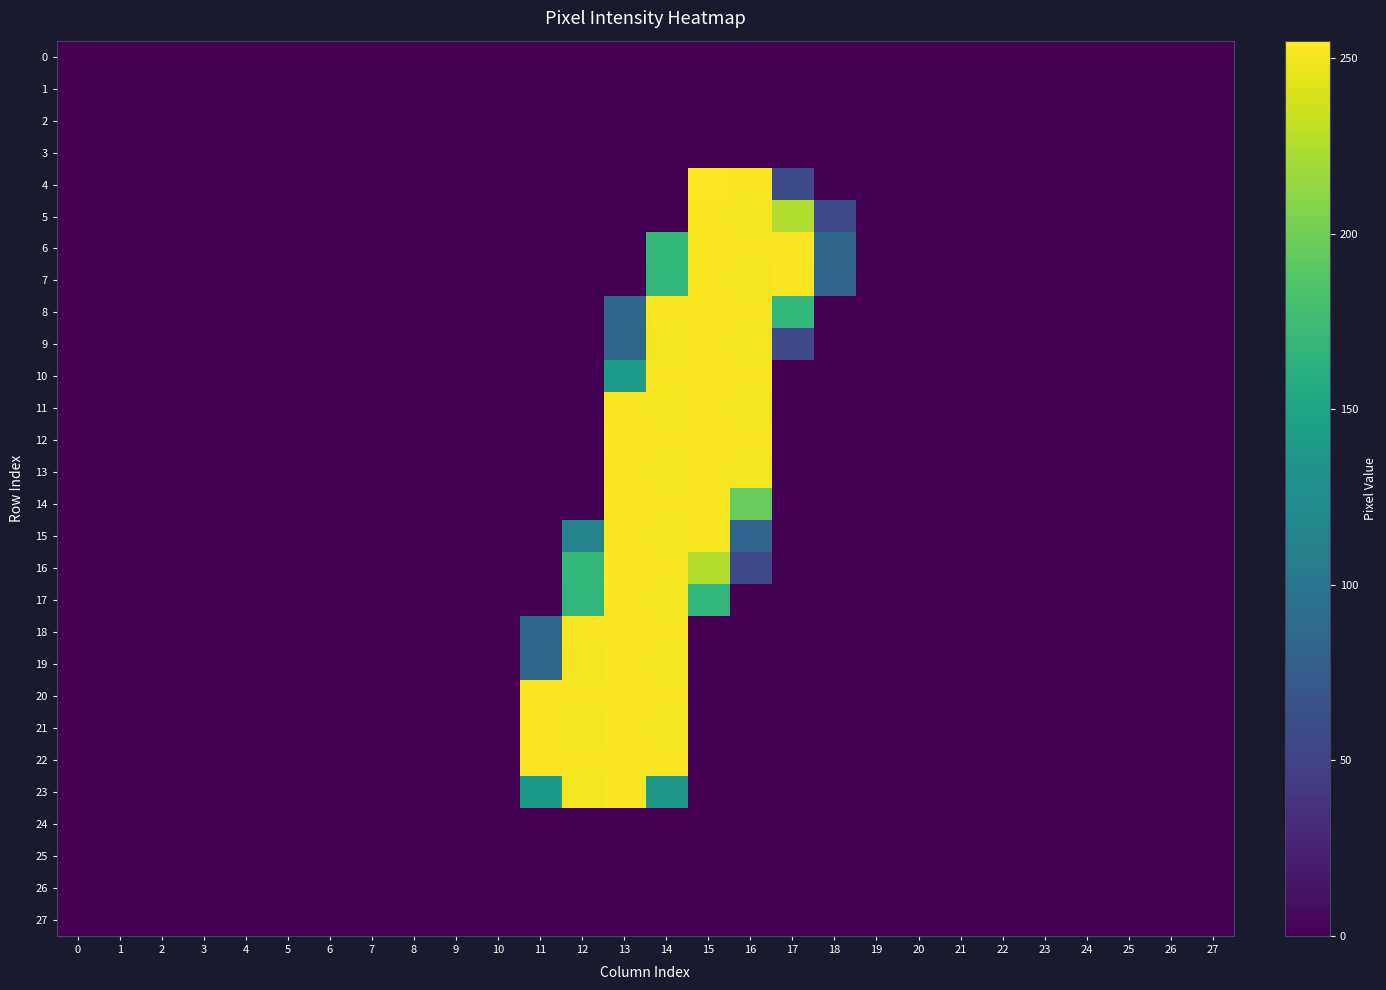

Which series has the largest total across all categories?

6